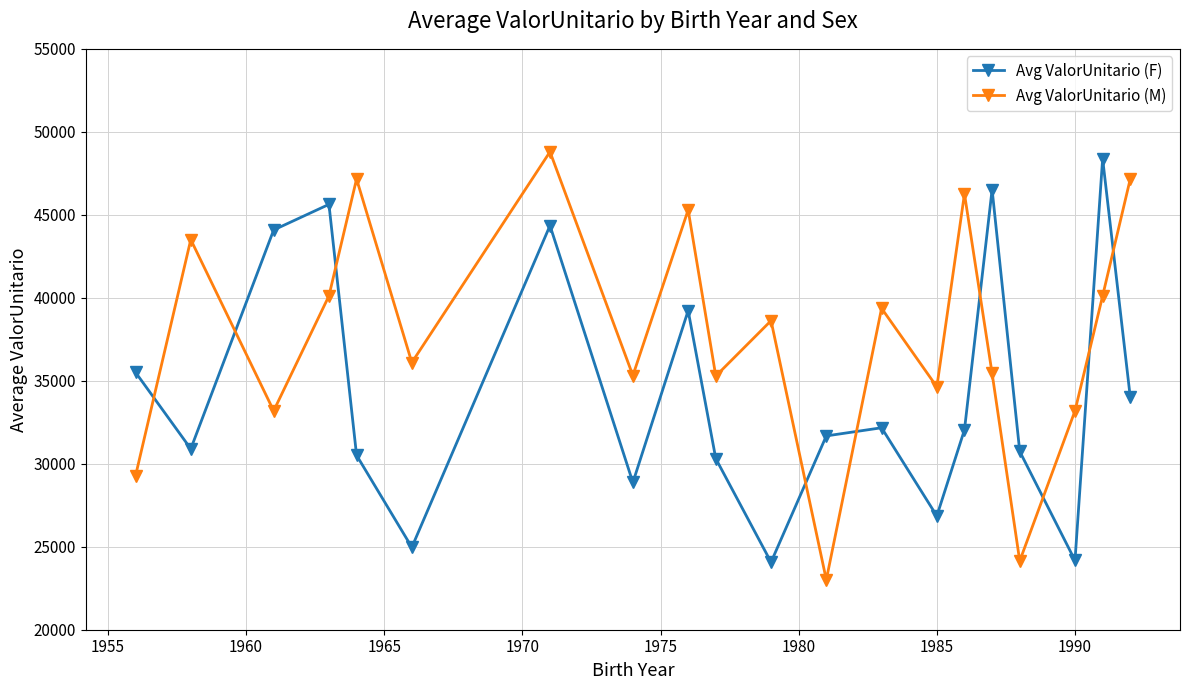

Which series has the largest range (max minus min)?

Avg ValorUnitario (M)